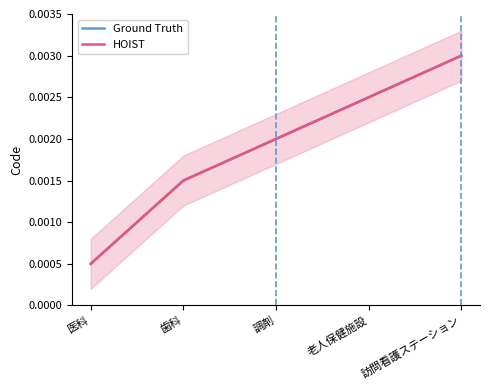

What is the label of the 3rd point from the left?

調剤